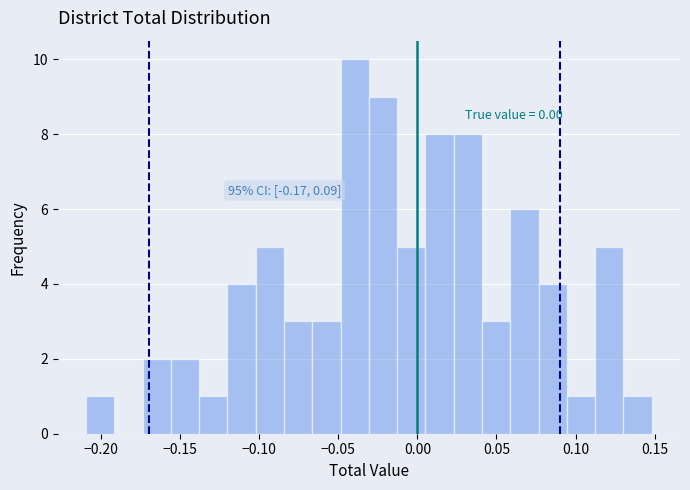

Around what value on the x-axis is the tallest bar? Give the approximate position of its centre, as read against the axis.

-0.040